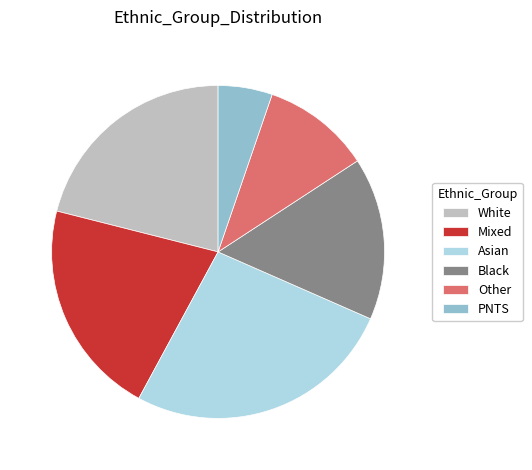

Does Asian account for over 50% of the chart?

No